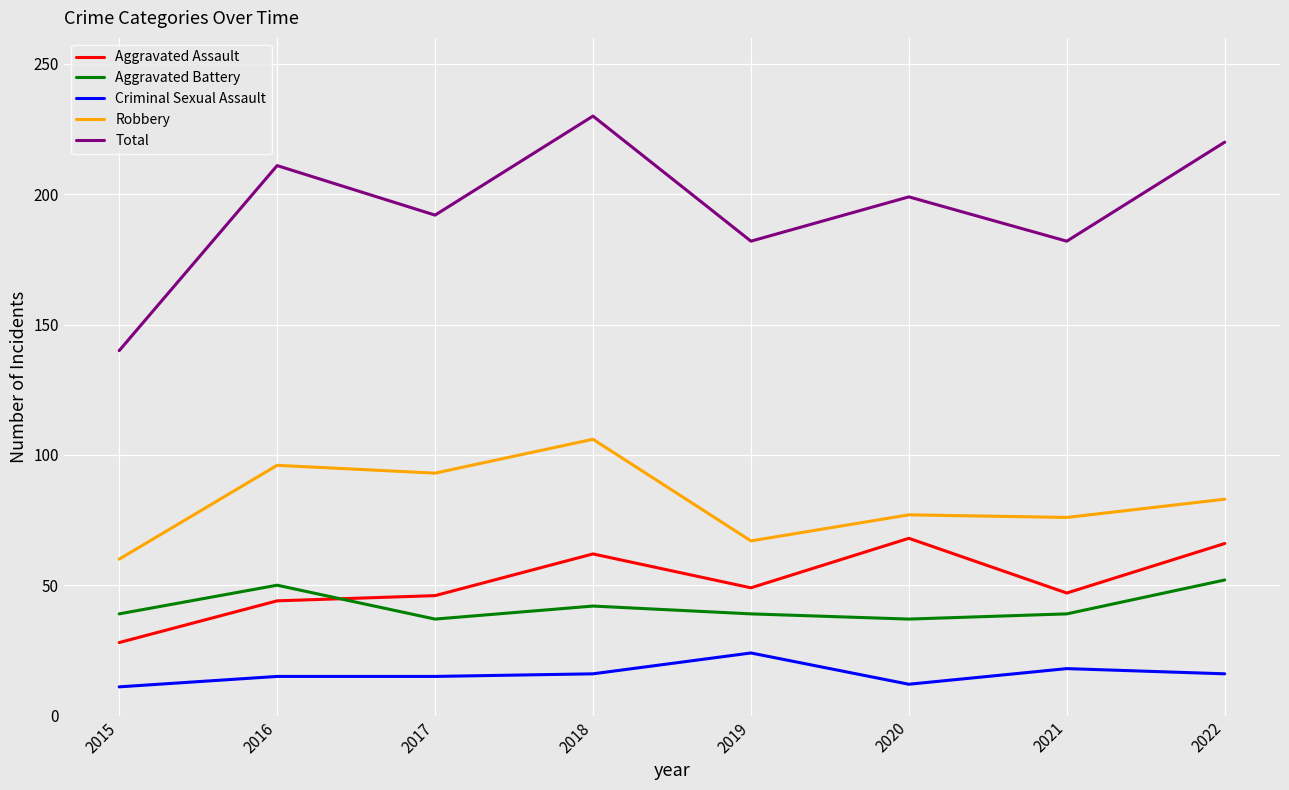

True or false: Aggravated Battery has a value of 39 at 2015.

True